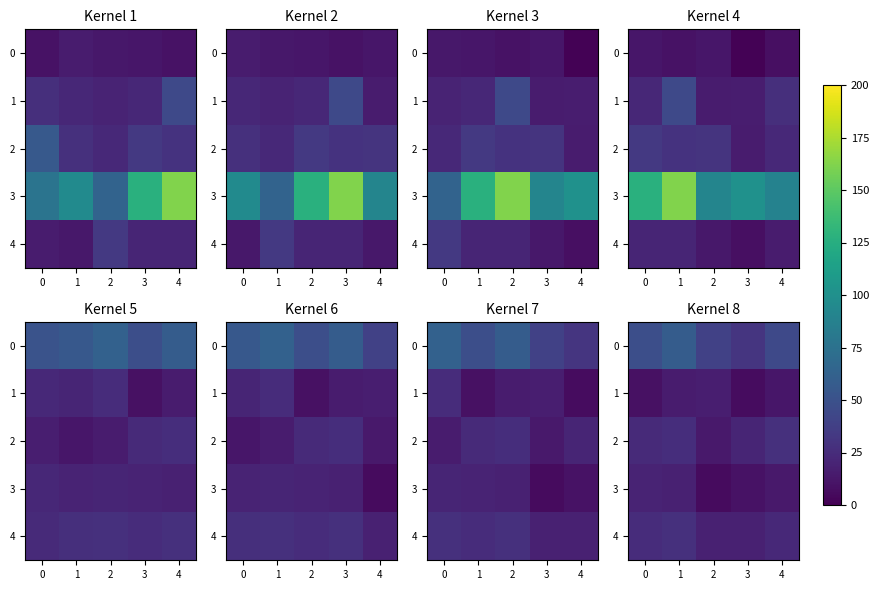

What is the total value across all series at 3?

87